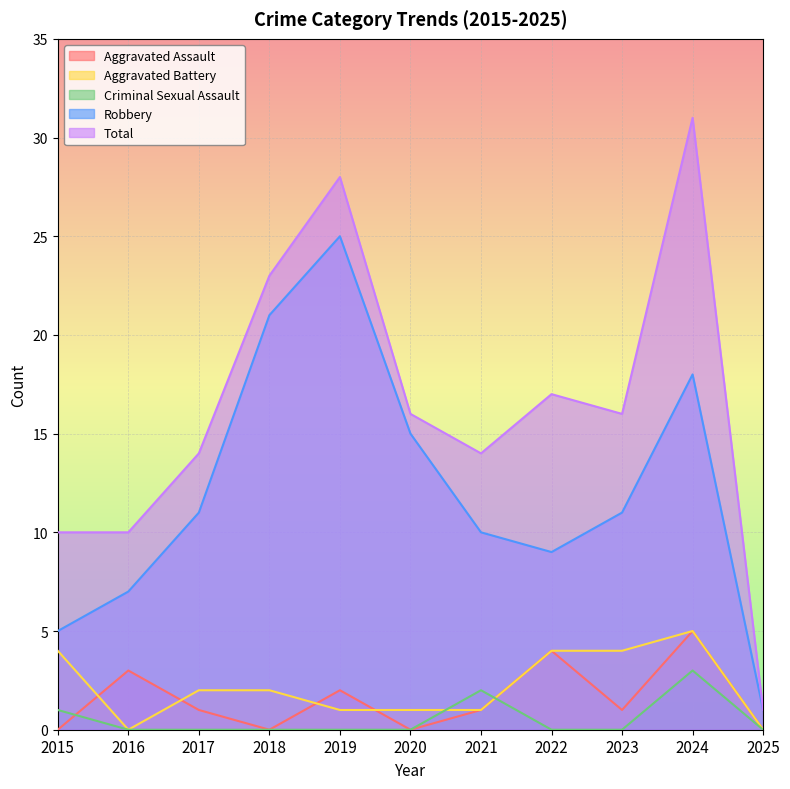

What is the total value across all series at 2020?

32